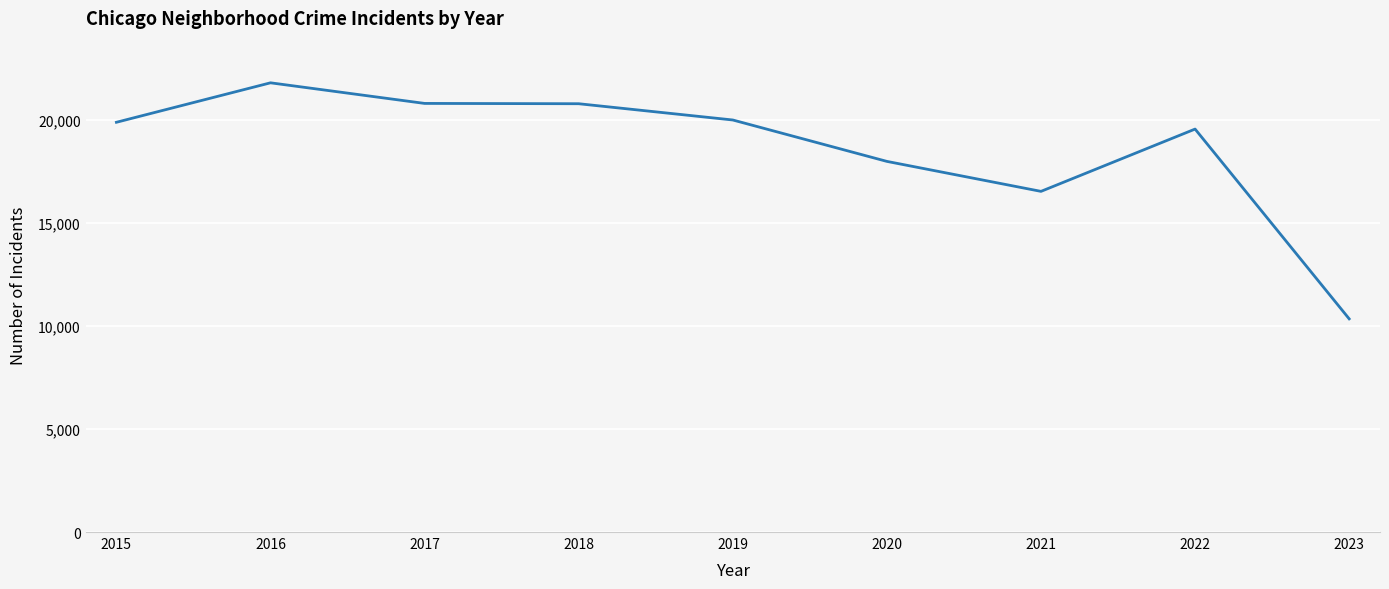

What is the sum of the values at 2022 and 2021?

36120